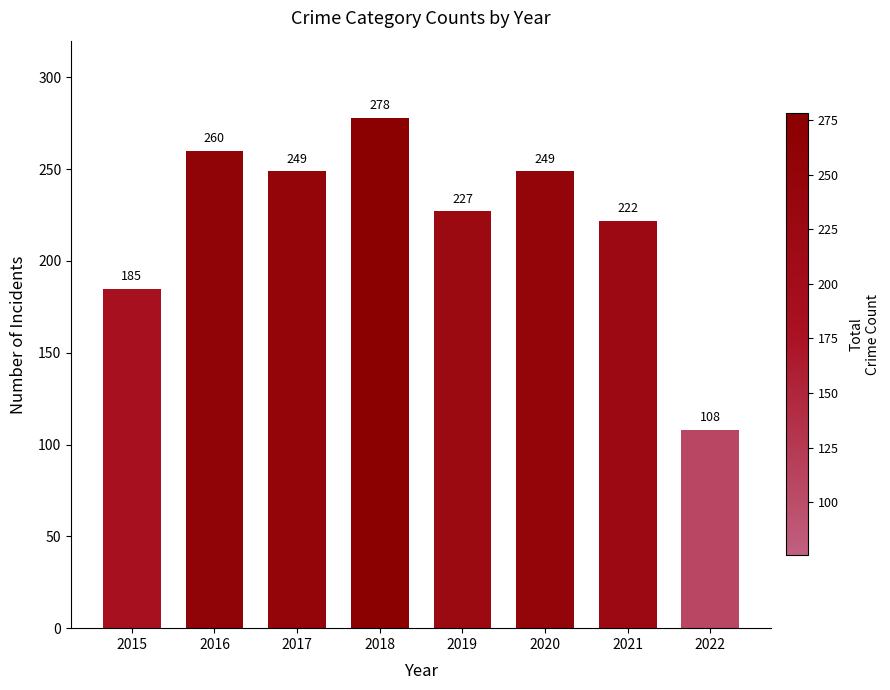

What is the difference between the values at 2022 and 2015?

77